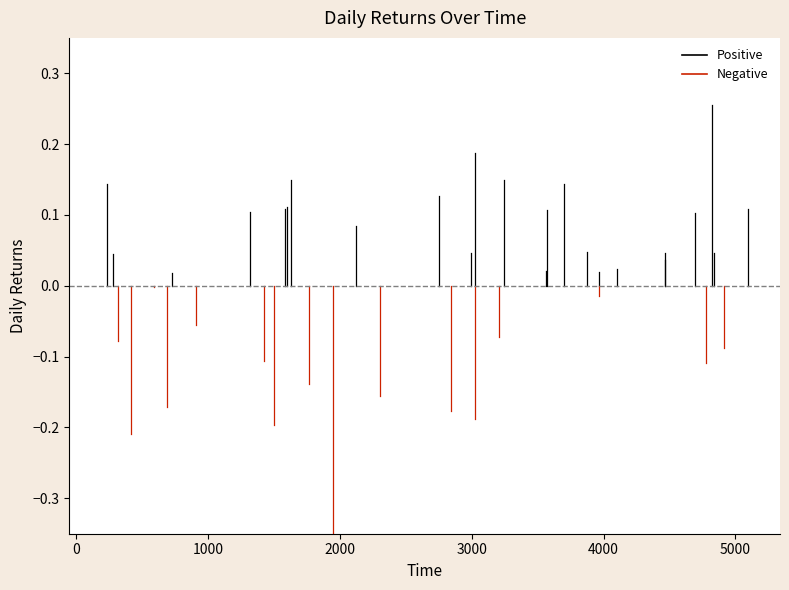

What are all the series names shown in the legend?

Positive, Negative